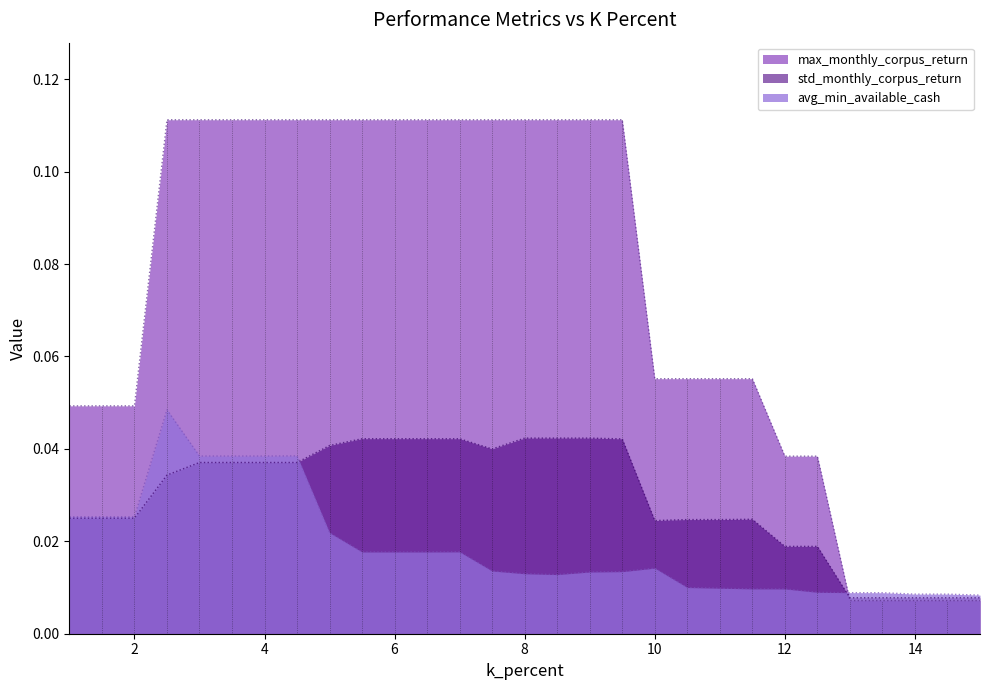

Between 6.5 and 7.0, which is larger?

7.0